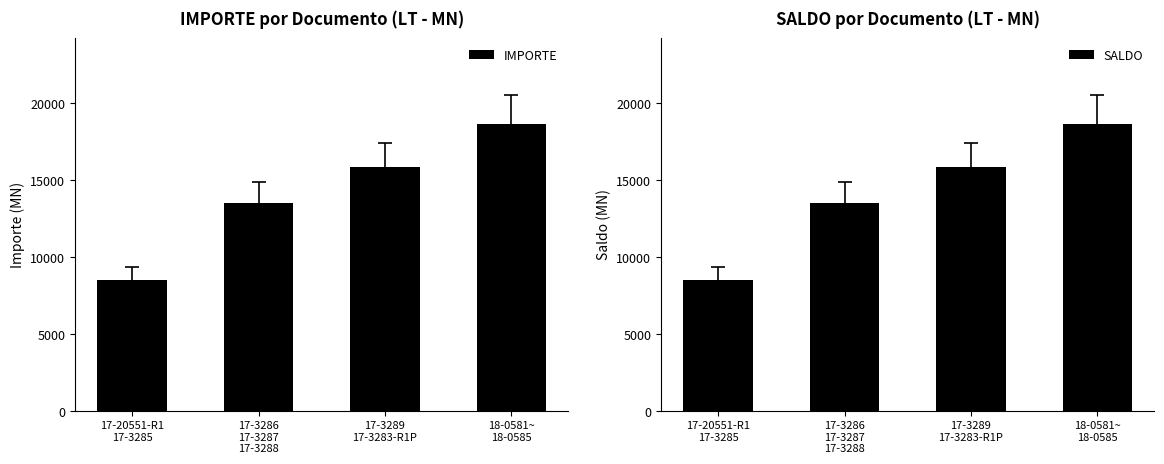

True or false: SALDO has a value of 7621.3 at 17-3286
17-3287
17-3288.

False